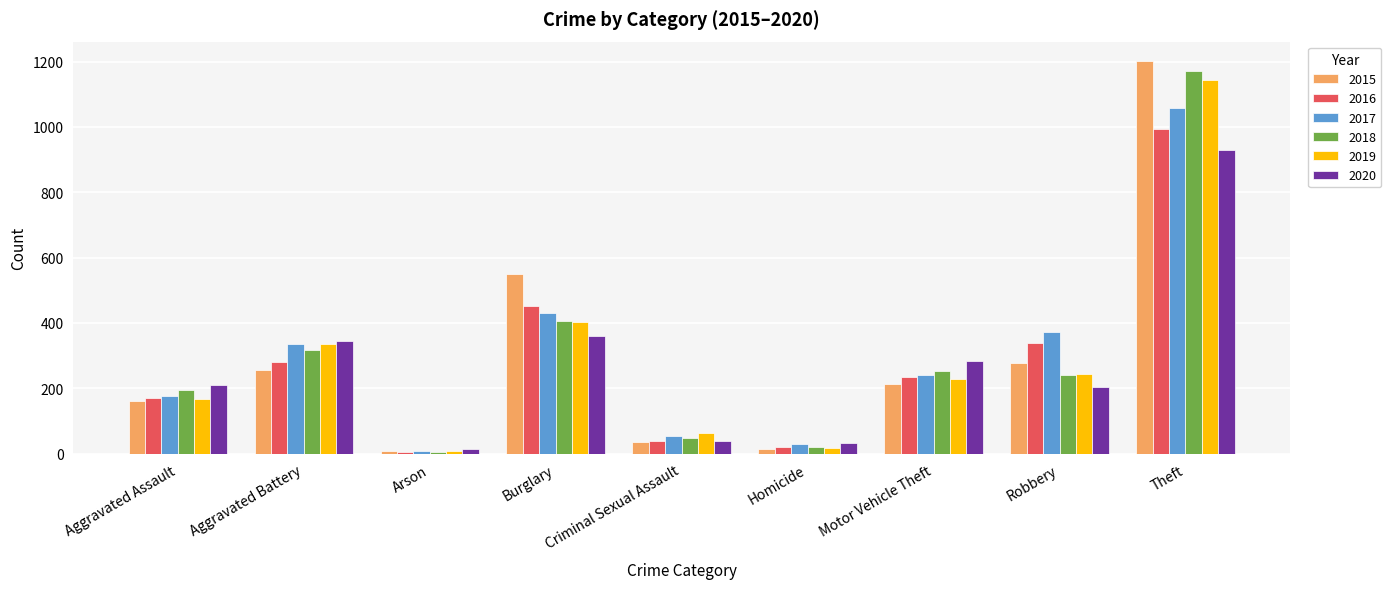

Which series has the widest spread of values?

2015